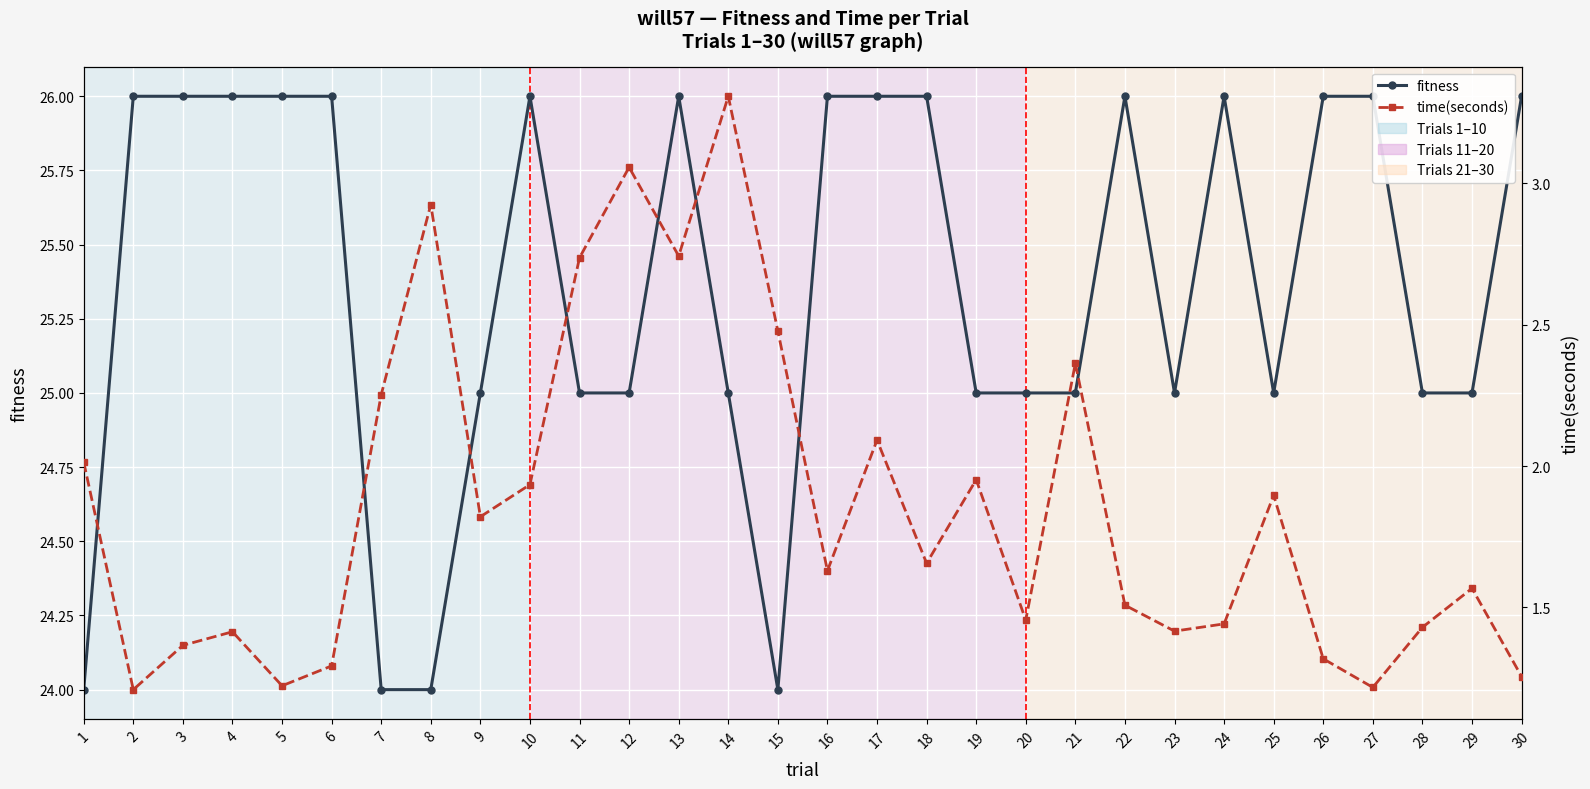

At how many categories does at least one series exceed 20?

30